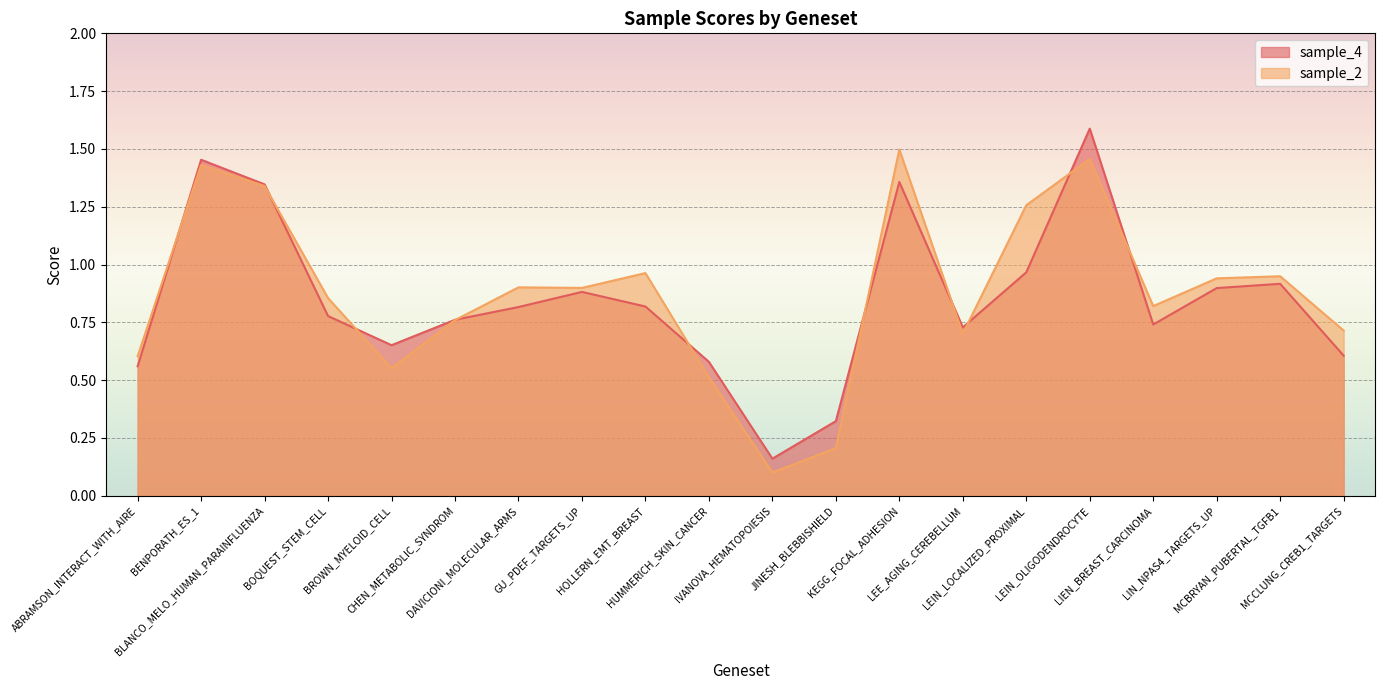

True or false: sample_4 has a value of 1.5 at BENPORATH_ES_1.

True